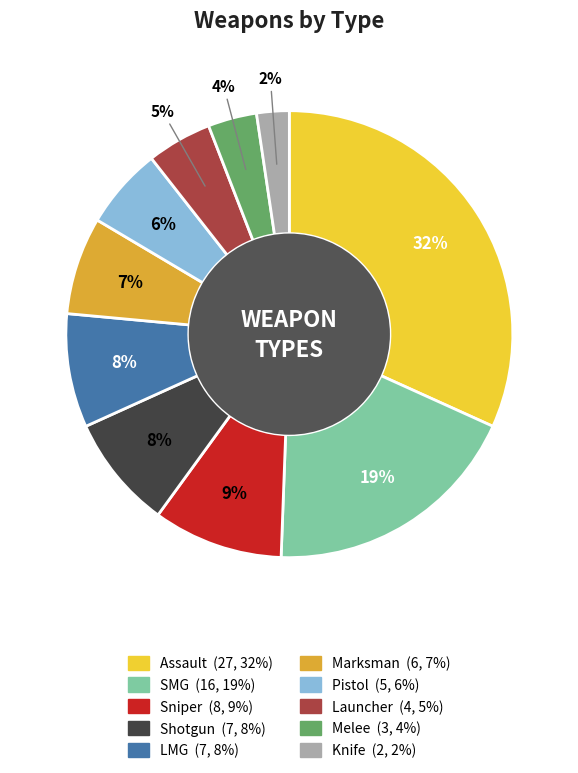

Which has a higher value, Melee or Shotgun?

Shotgun